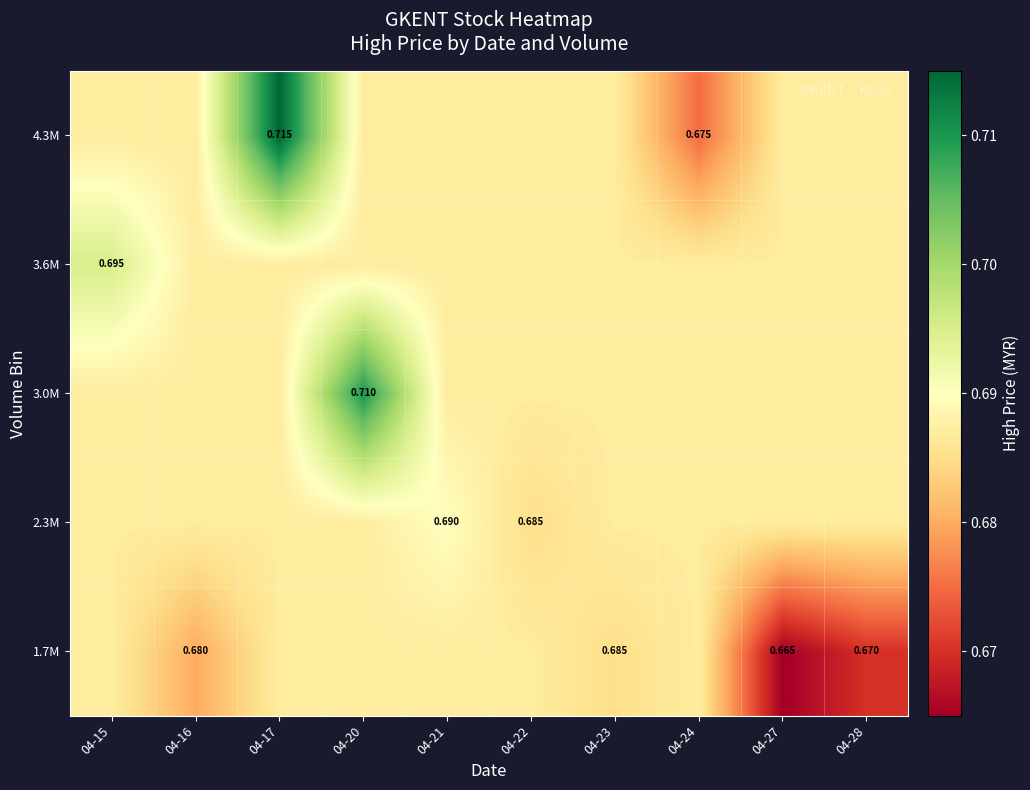

Is the value of 4.3M at 04-17 greater than the value of 1.7M at 04-16?

Yes